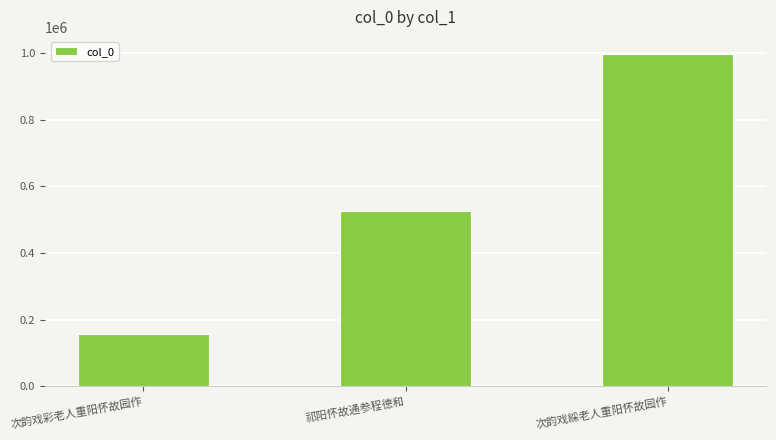

Rank the categories by value from lowest to highest.

次韵戏彩老人重阳怀故园作, 祁阳怀故通参程德和, 次韵戏綵老人重阳怀故园作